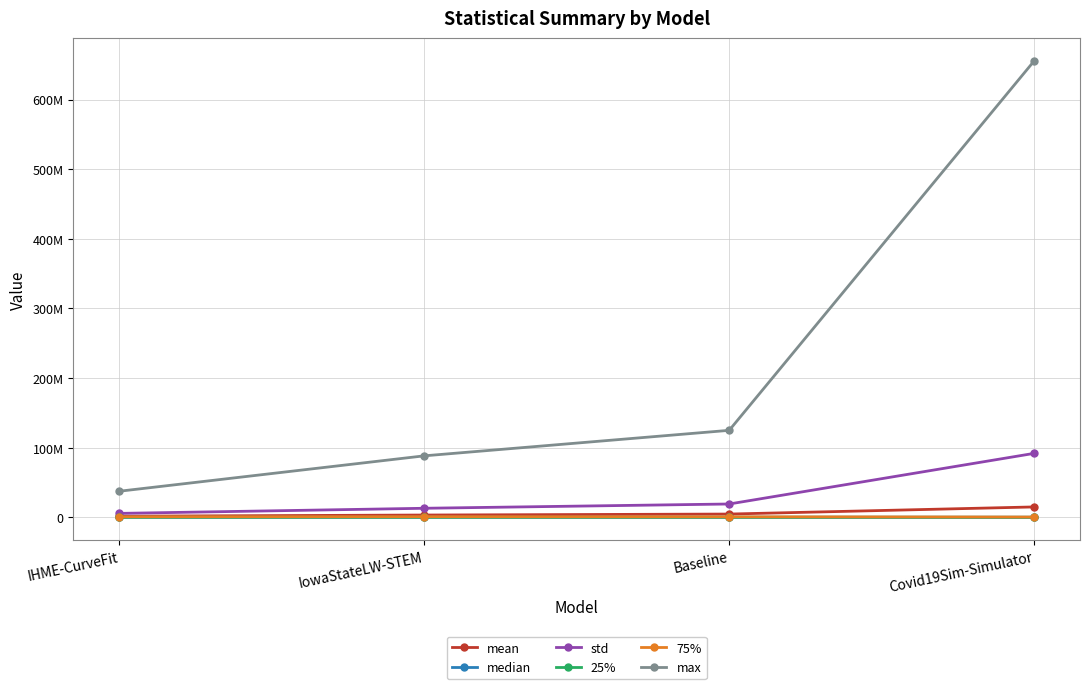

What is the lowest value of the median series?

45466.7